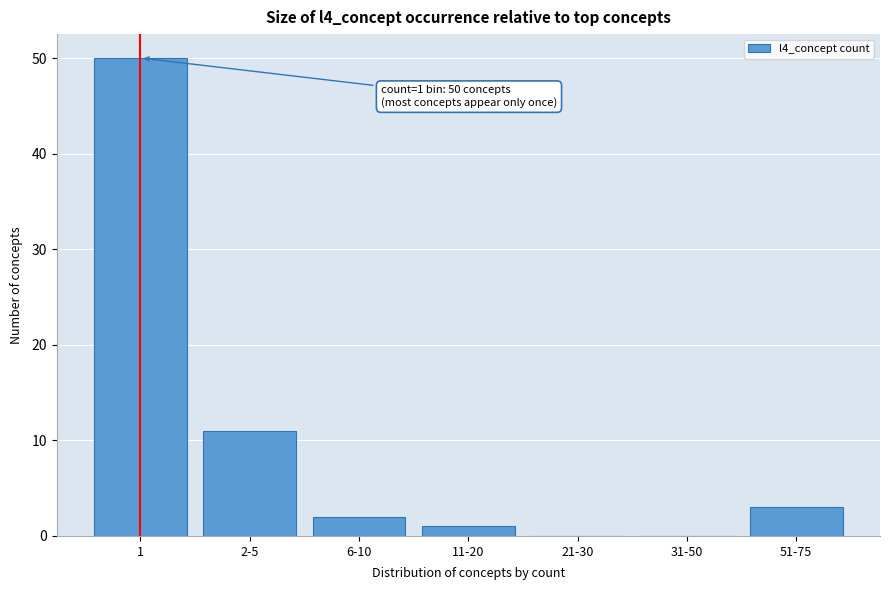

Reading left to right, what are all the values shown in this chart?

1=50	2-5=11	6-10=2	11-20=1	21-30=0	31-50=0	51-75=3